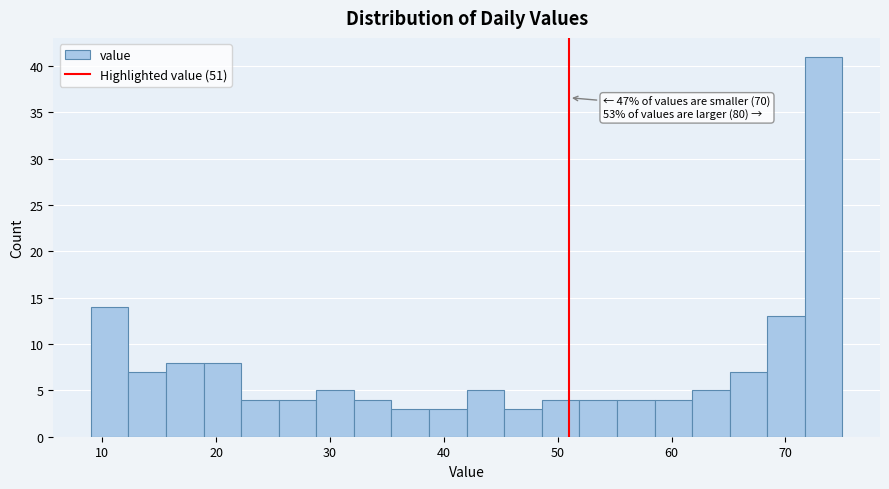

Around what value on the x-axis is the tallest bar? Give the approximate position of its centre, as read against the axis.

73